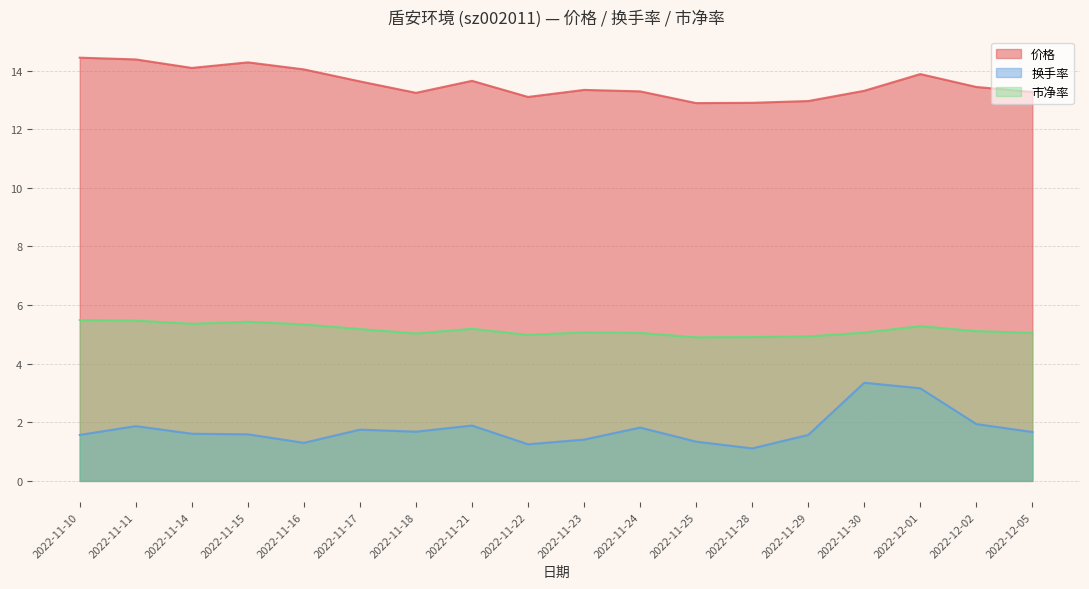

Reading left to right, list all the values displayed in this chart.

价格: 14.4	14.4	14.1	14.3	14.0	13.6	13.2	13.7	13.1	13.3	13.3	12.9	12.9	13.0	13.3	13.9	13.4	13.3
换手率: 1.6	1.9	1.6	1.6	1.3	1.8	1.7	1.9	1.2	1.4	1.8	1.3	1.1	1.6	3.4	3.2	1.9	1.7
市净率: 5.5	5.5	5.4	5.4	5.3	5.2	5.0	5.2	5.0	5.1	5.0	4.9	4.9	4.9	5.1	5.3	5.1	5.0